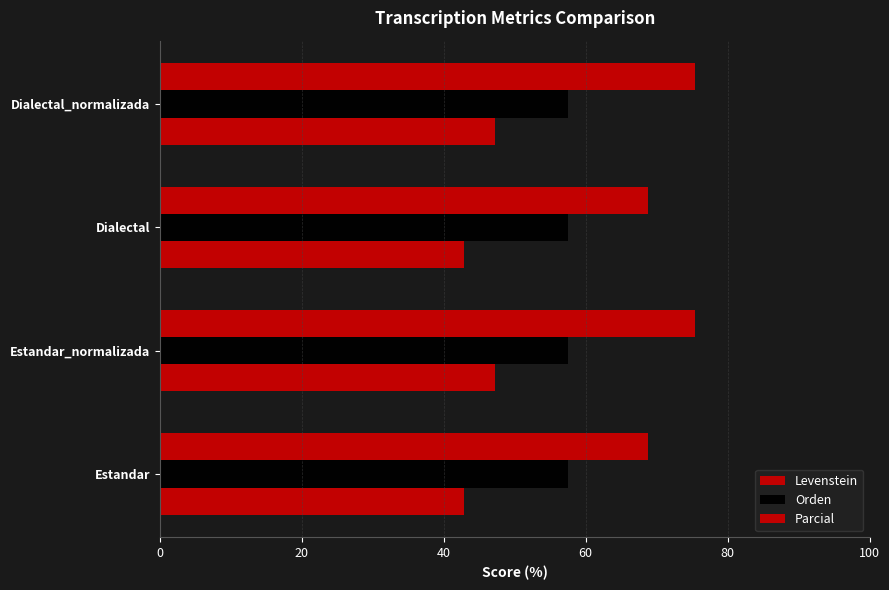

Which series has the widest spread of values?

Parcial